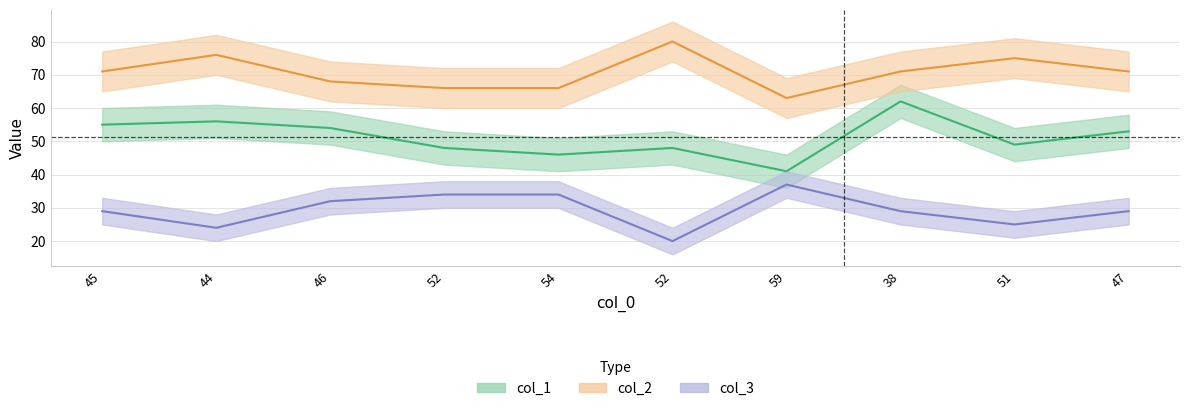

What is the difference between the highest and lowest values at 59?

26